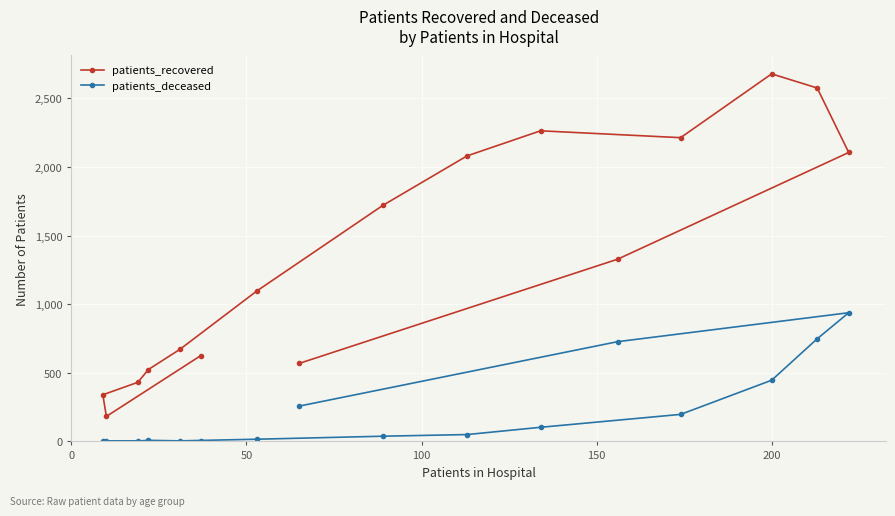

What is the greatest value displayed?

2679